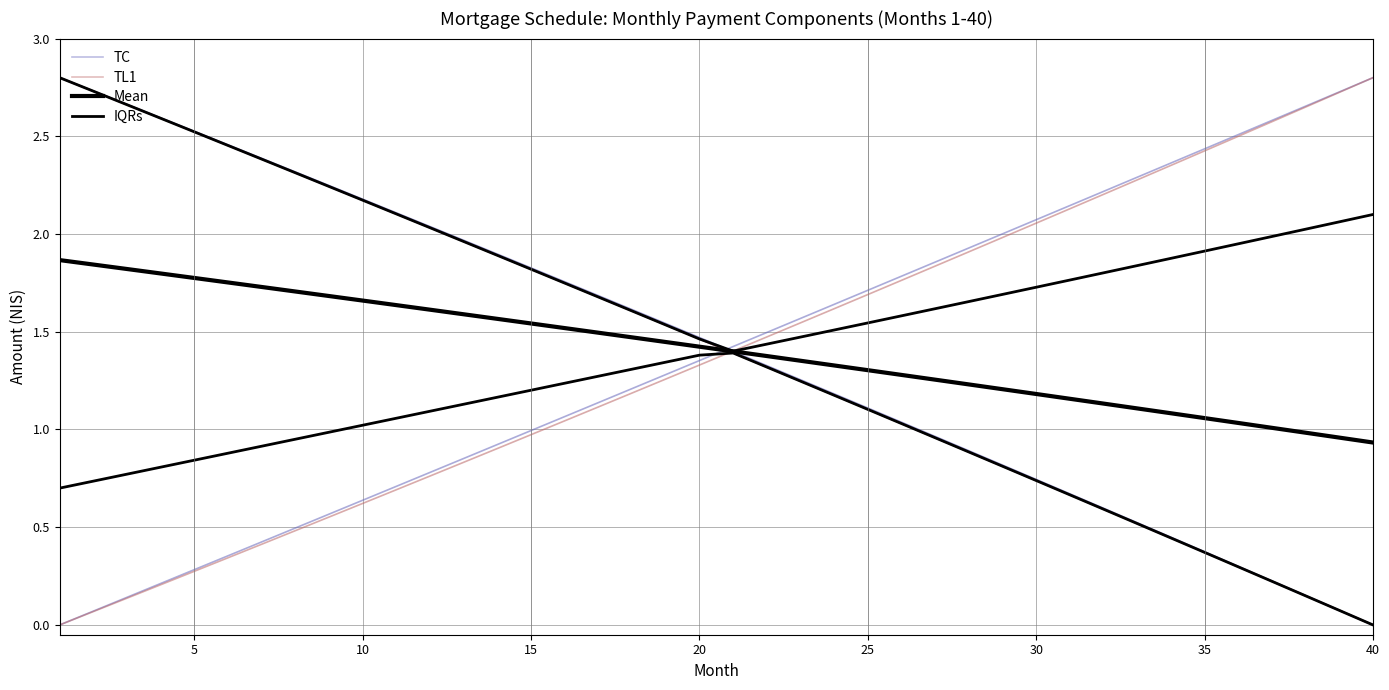

What is the sum of all IQRs values?

34.8